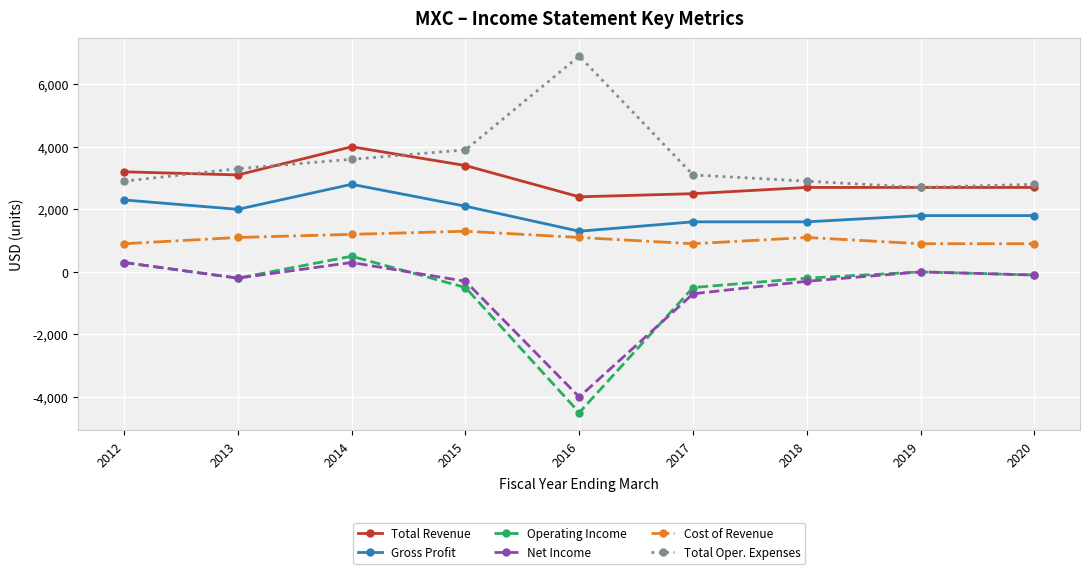

At which category does Total Revenue reach its first local peak?

2014